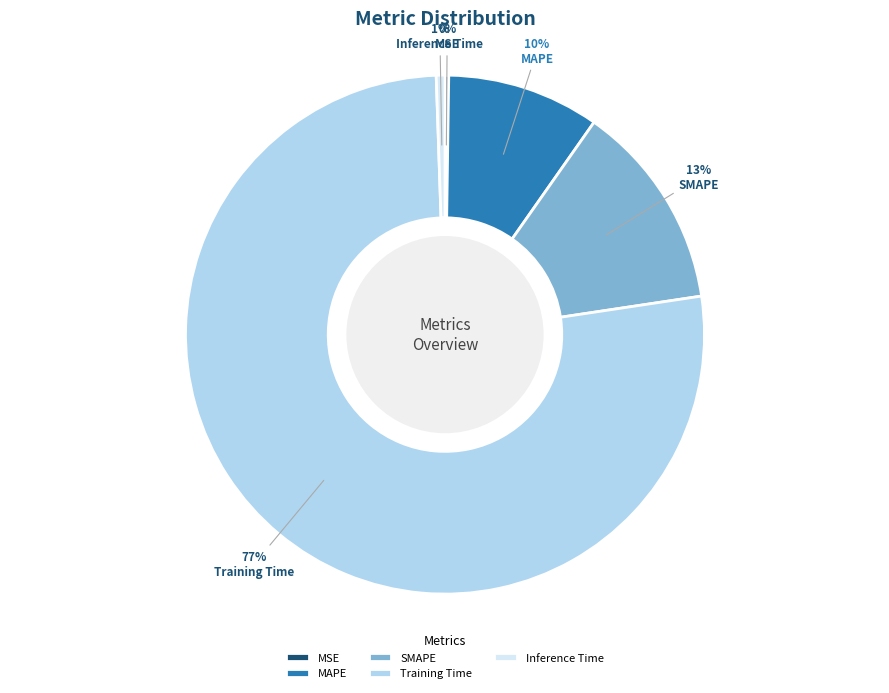

To the nearest percent, what is the difference between the MAPE and SMAPE slice percentages?

3%